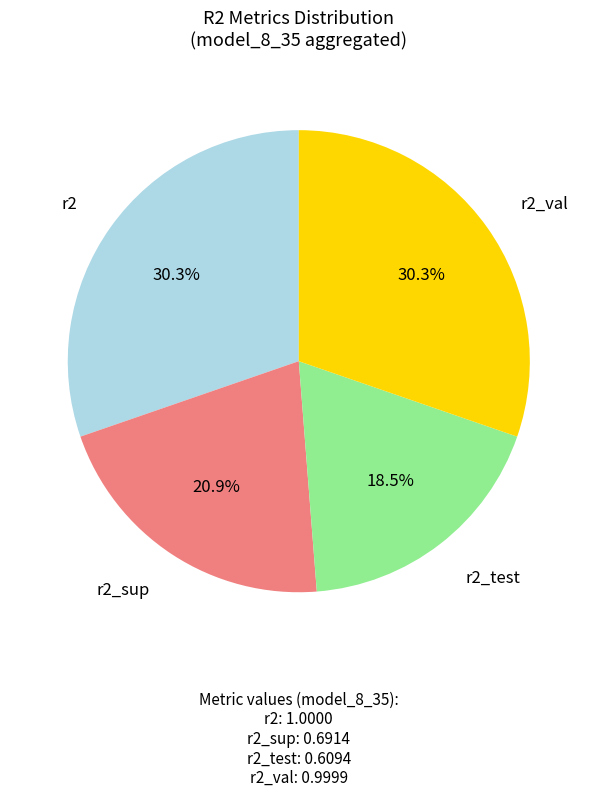

To the nearest percent, what is the average slice percentage?

25%